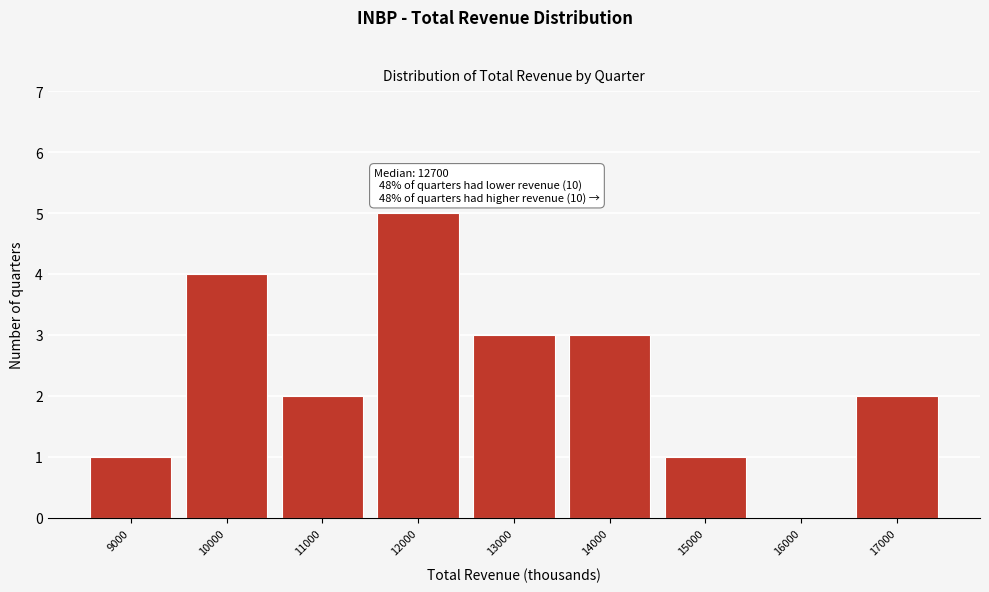

Reading left to right, list all the values displayed in this chart.

9000=1	10000=4	11000=2	12000=5	13000=3	14000=3	15000=1	16000=0	17000=2